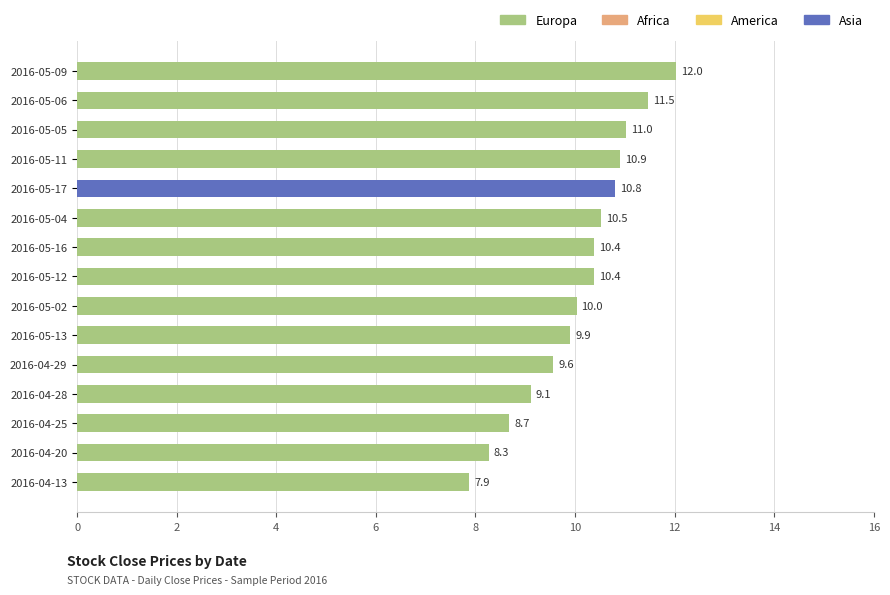

What is the label of the 13th bar from the bottom?

2016-05-05